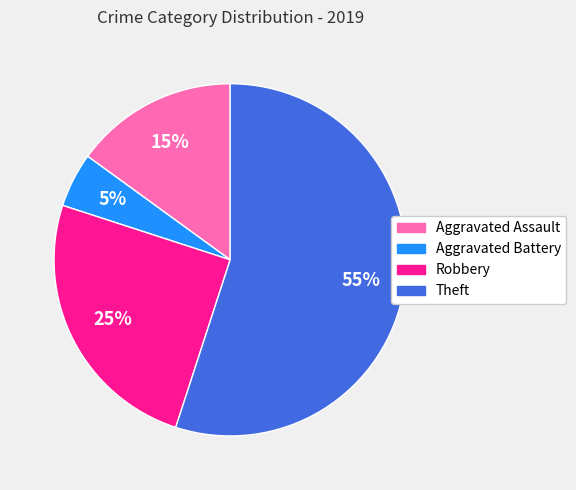

Is the sum of Aggravated Battery and Theft greater than half?

Yes